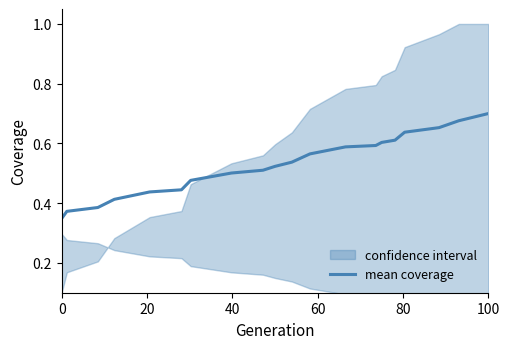

How many values are between 0 and 1?

20